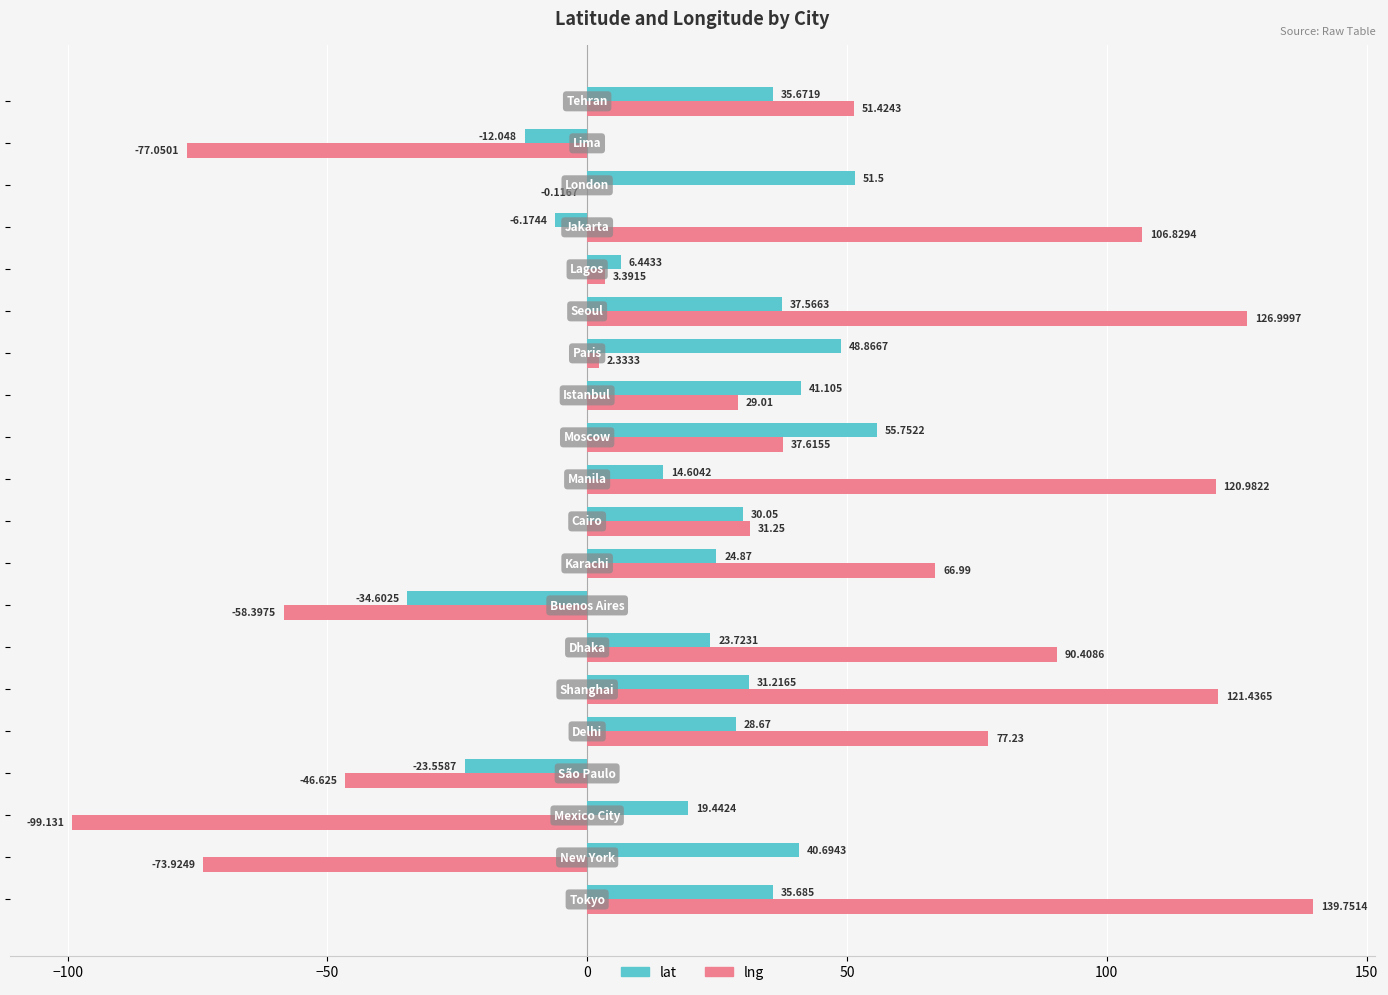

Which series has the largest total across all categories?

lng